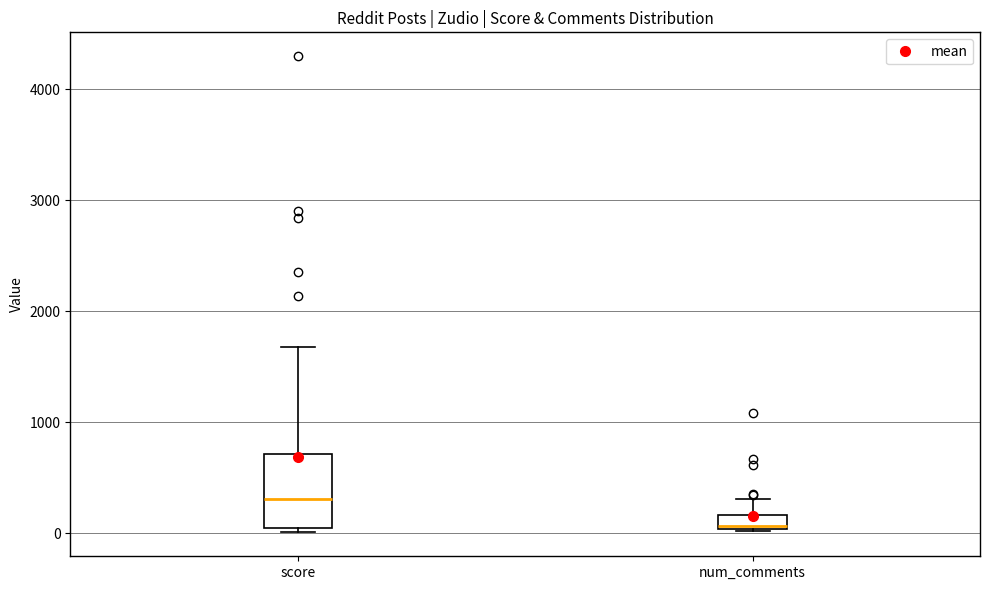

Where does the median line of the box for score sit on the y-axis? The values are not printed on the chart, so give them approximately, as read against the axis.

300